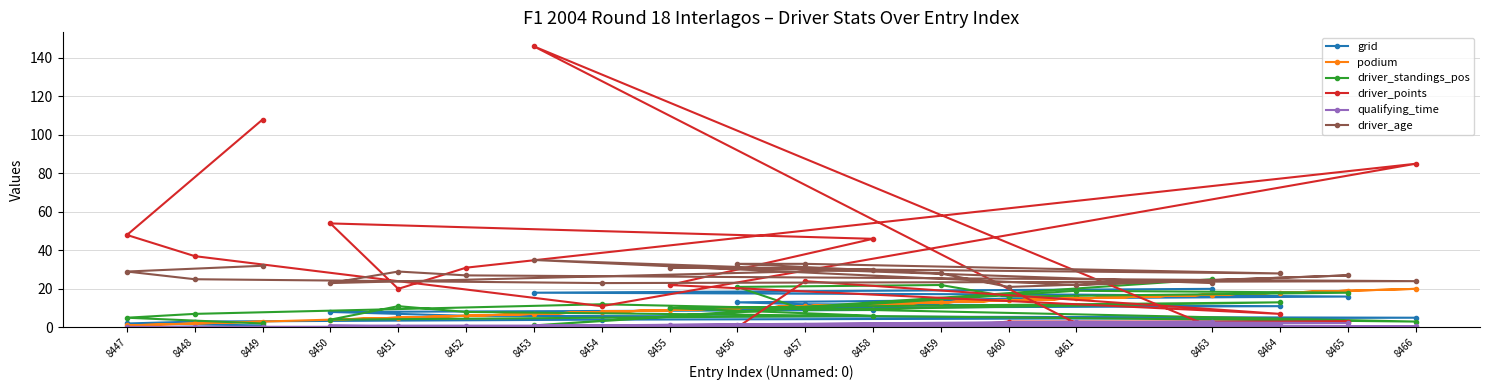

What is the sum of the driver_standings_pos values at 8450 and 8454?

16.0